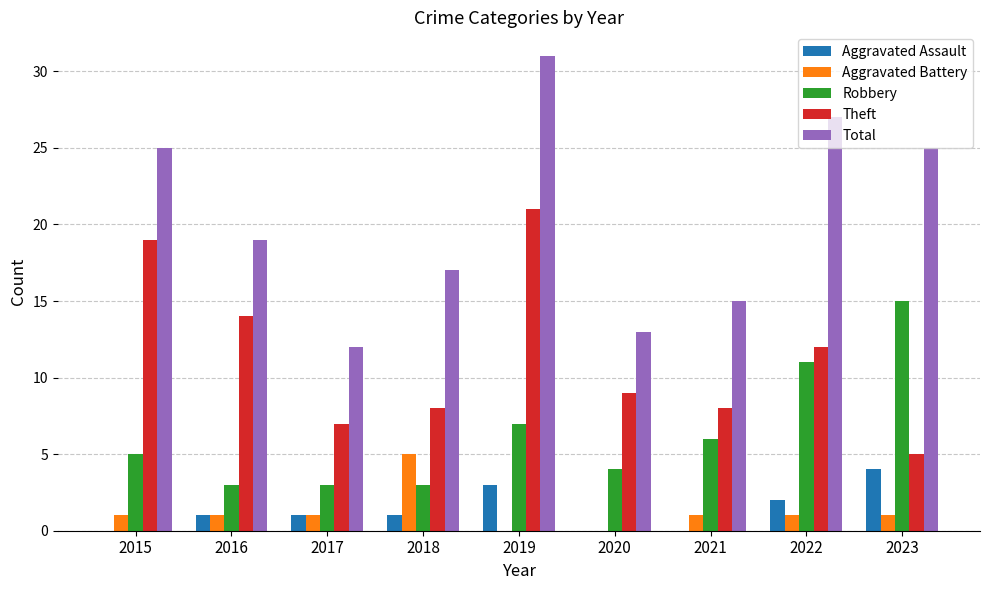

True or false: Aggravated Battery has a value of 1 at 2017.

True